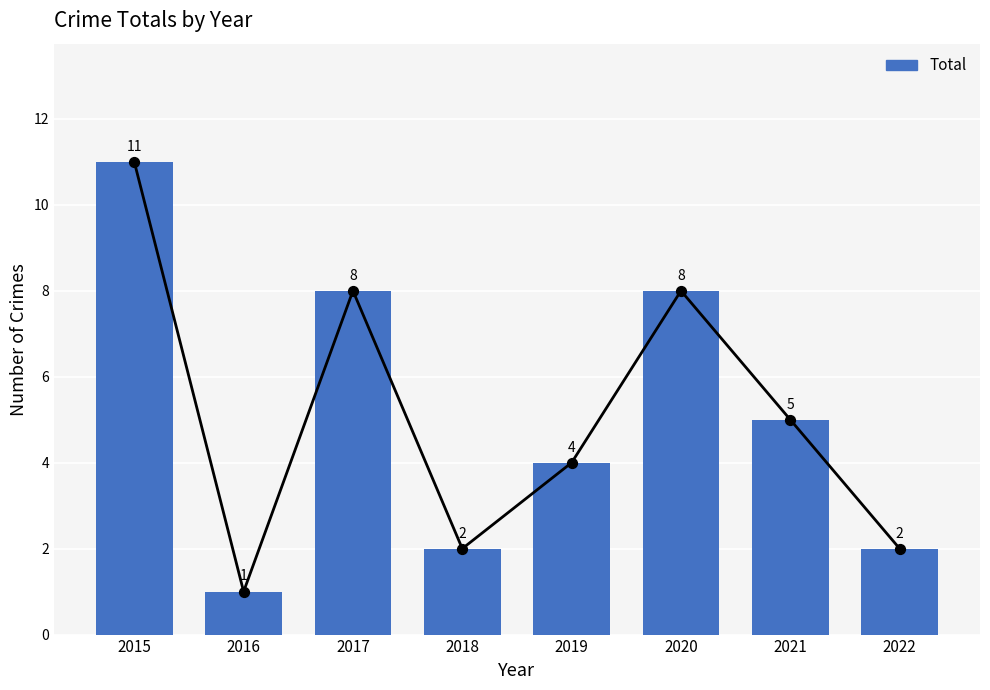

Which has a higher value, 2017 or 2020?

2017